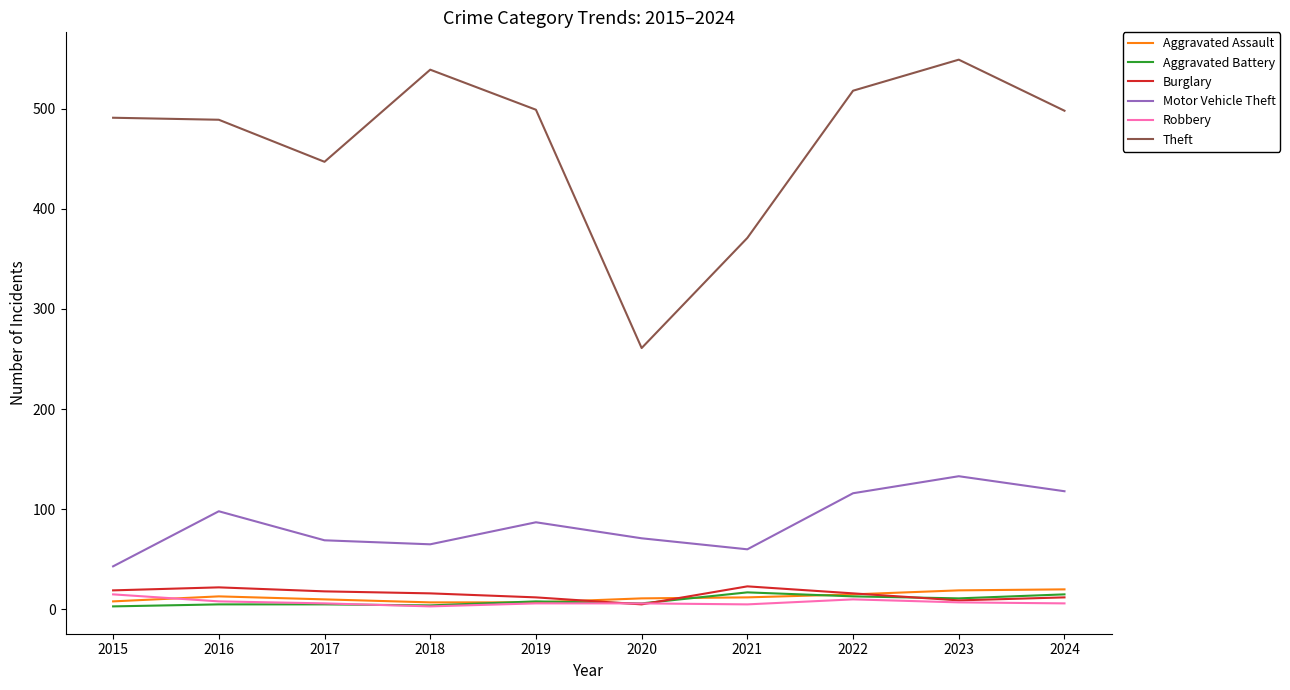

Which series has the largest range (max minus min)?

Theft